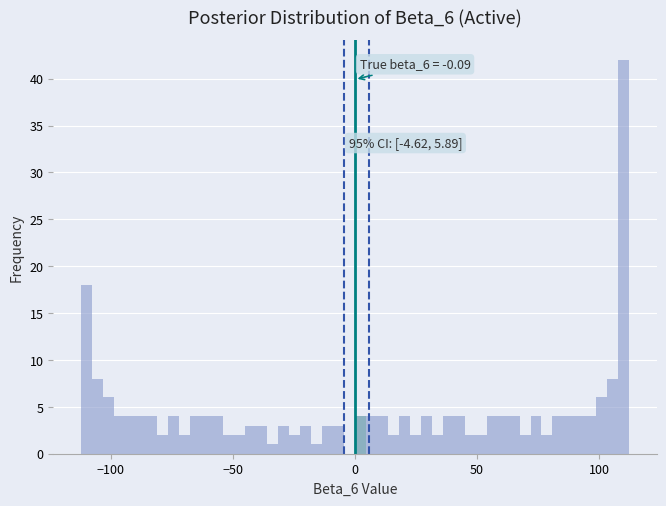

Around what value on the x-axis is the tallest bar? Give the approximate position of its centre, as read against the axis.

110